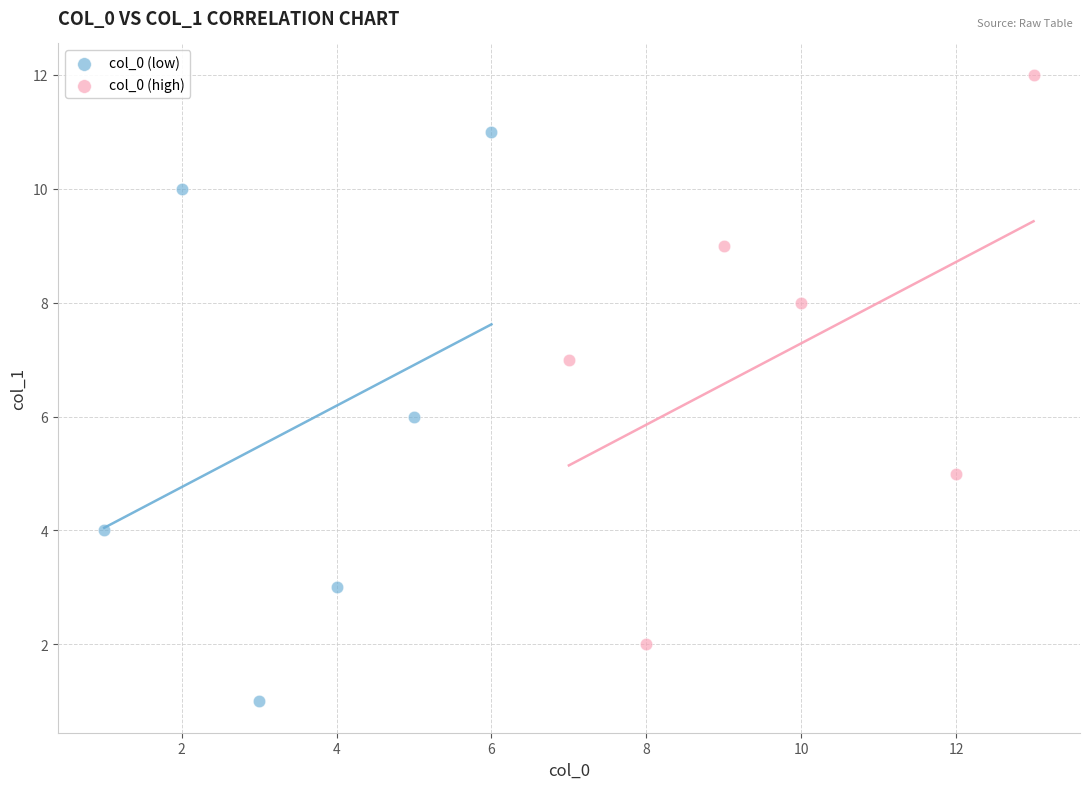

What are all the series names shown in the legend?

col_0 (low), col_0 (high)